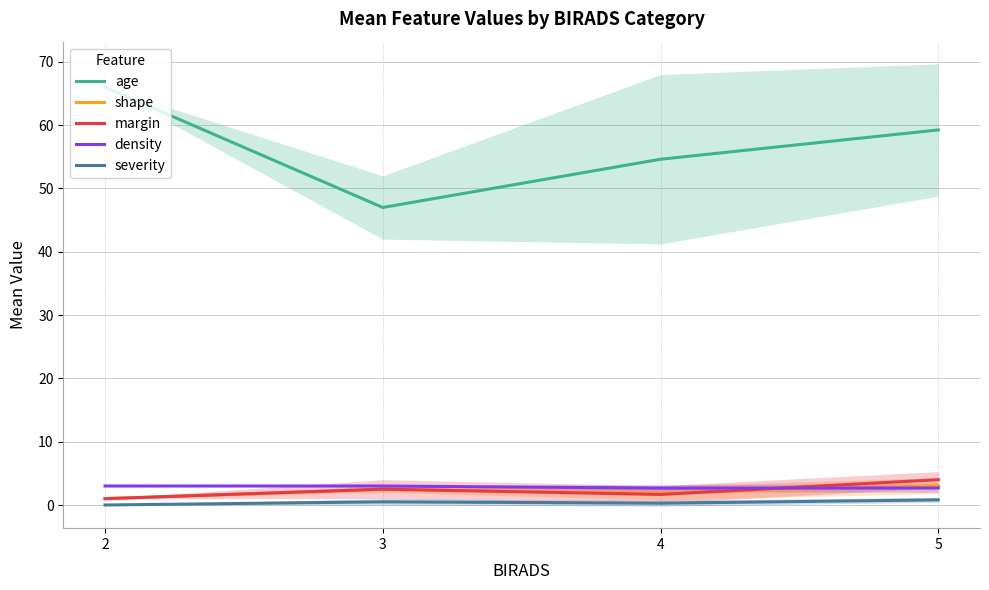

Reading left to right, list all the values displayed in this chart.

age: 66.0	47.0	54.6	59.2
shape: 1.0	2.5	1.9	3.1
margin: 1.0	2.5	1.7	4.0
density: 3.0	3.0	2.7	2.7
severity: 0.0	0.5	0.3	0.8